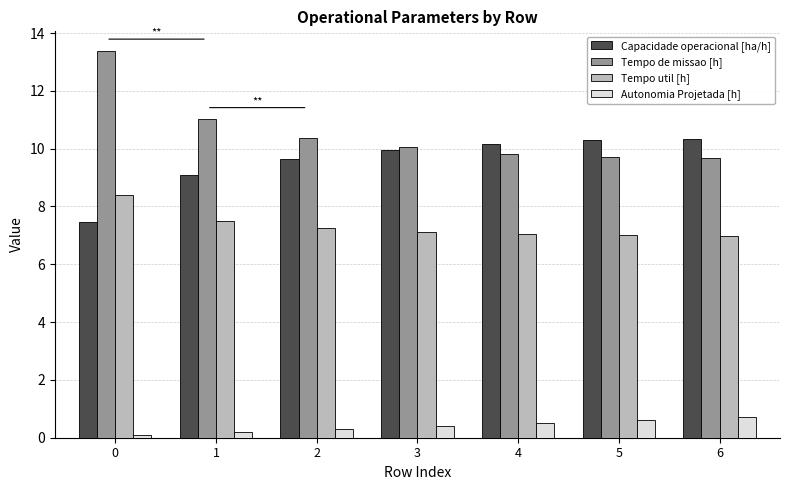

What is the difference between the second highest and second lowest values in the Capacidade operacional [ha/h] series?

1.2